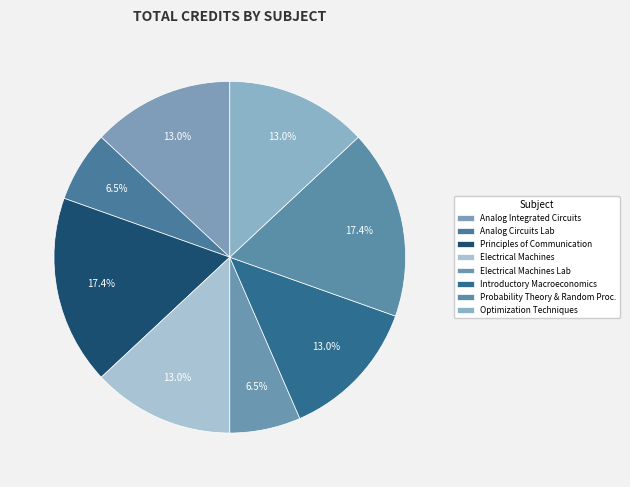

Count the number of slices in the pie.

8